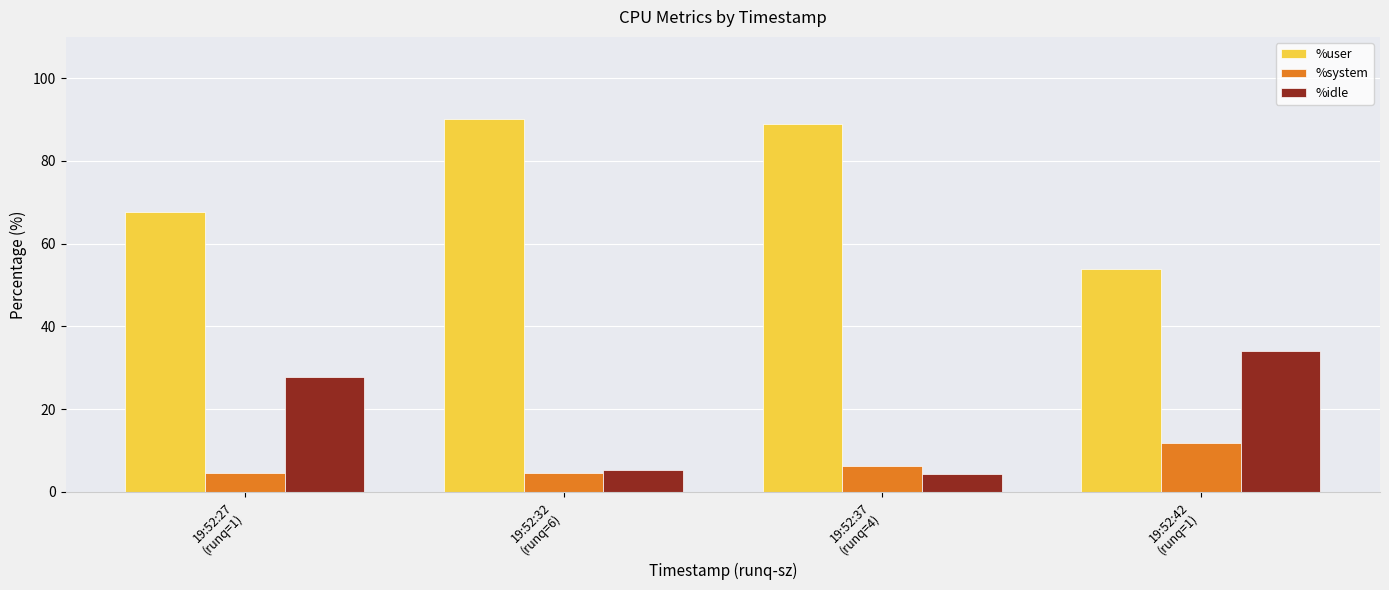

Is it true that %user equals 67.7 at 19:52:27
(runq=1)?

True